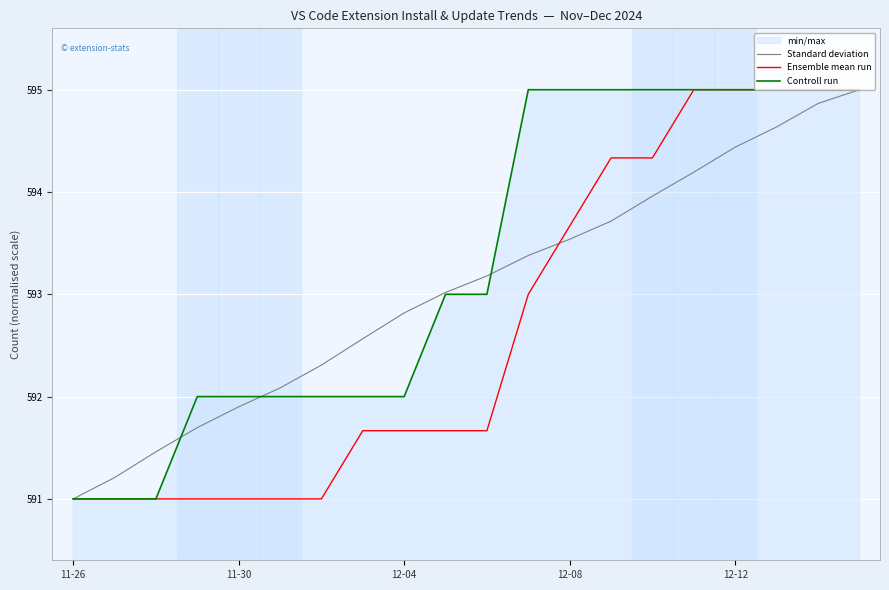

Read the Controll run value at 6.

592.0